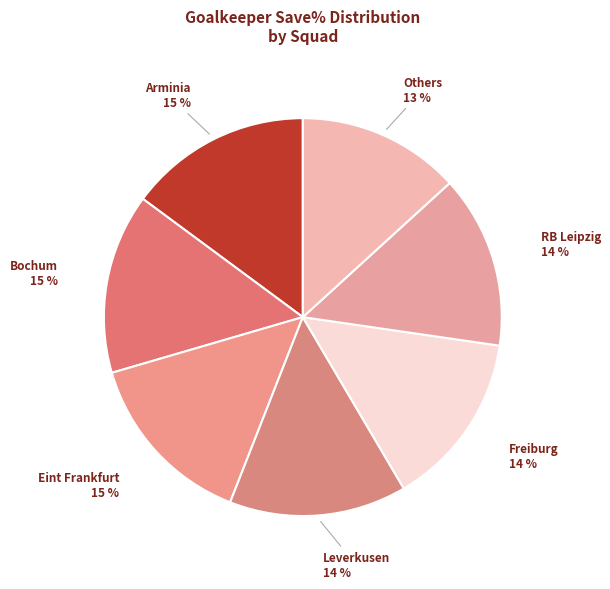

True or false: RB Leipzig accounts for 1% of the total.

False